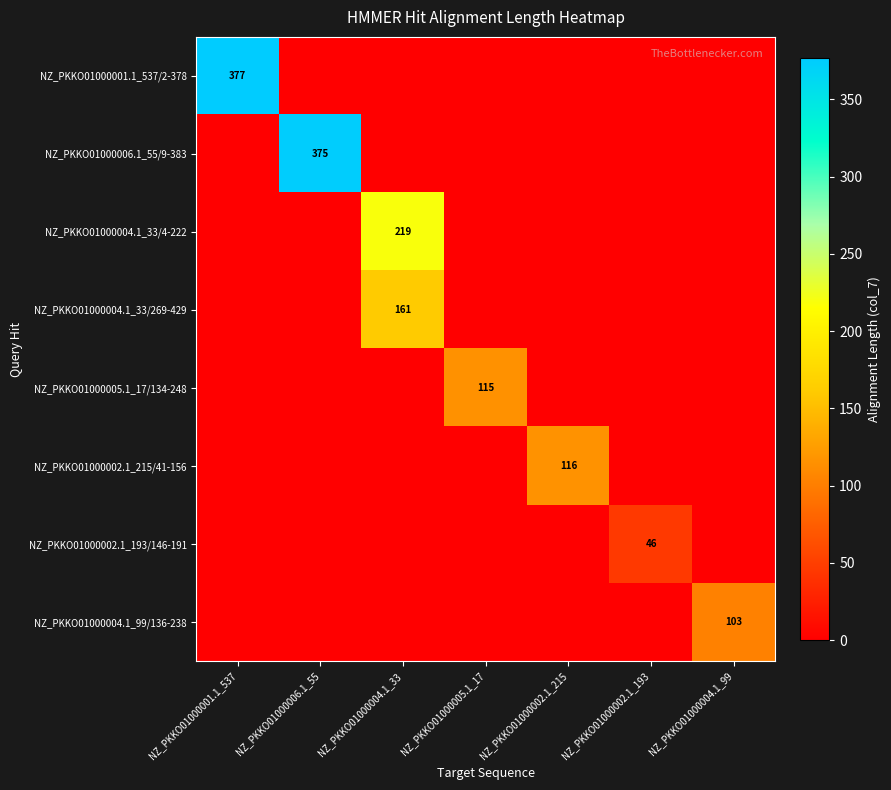

Is it true that NZ_PKKO01000006.1_55/9-383 equals 375 at NZ_PKKO01000006.1_55?

True